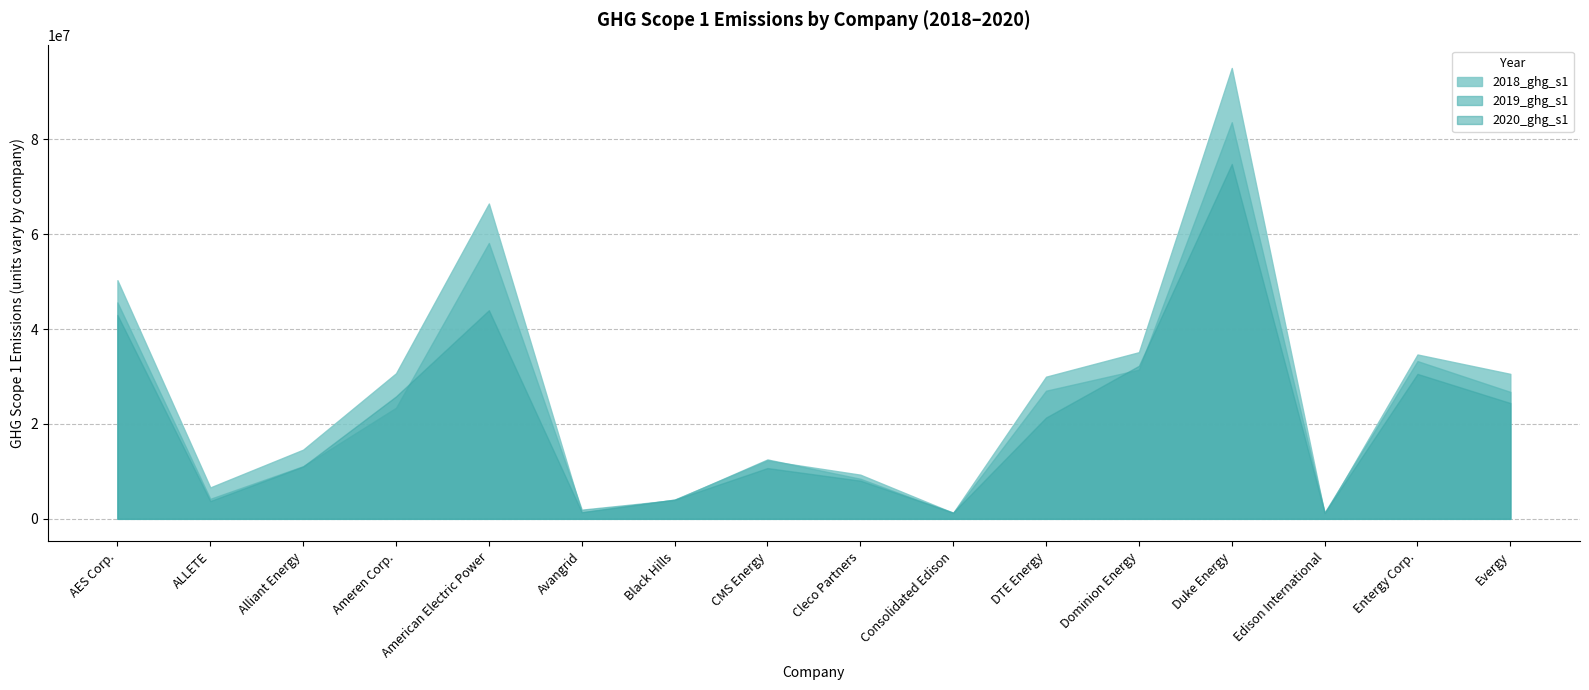

What is the label of the 2nd point from the left?

ALLETE